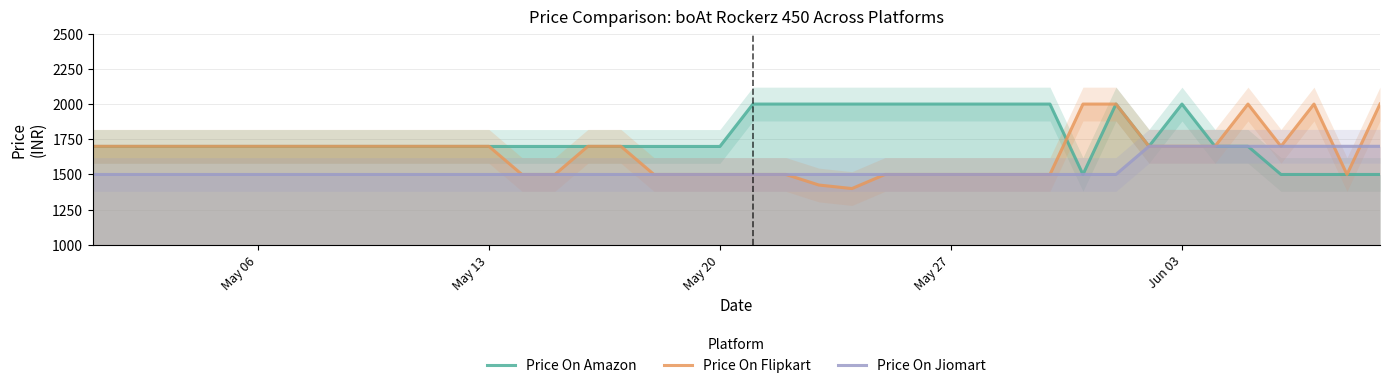

List the series in order of their overall mean, lowest first.

Price On Jiomart, Price On Flipkart, Price On Amazon